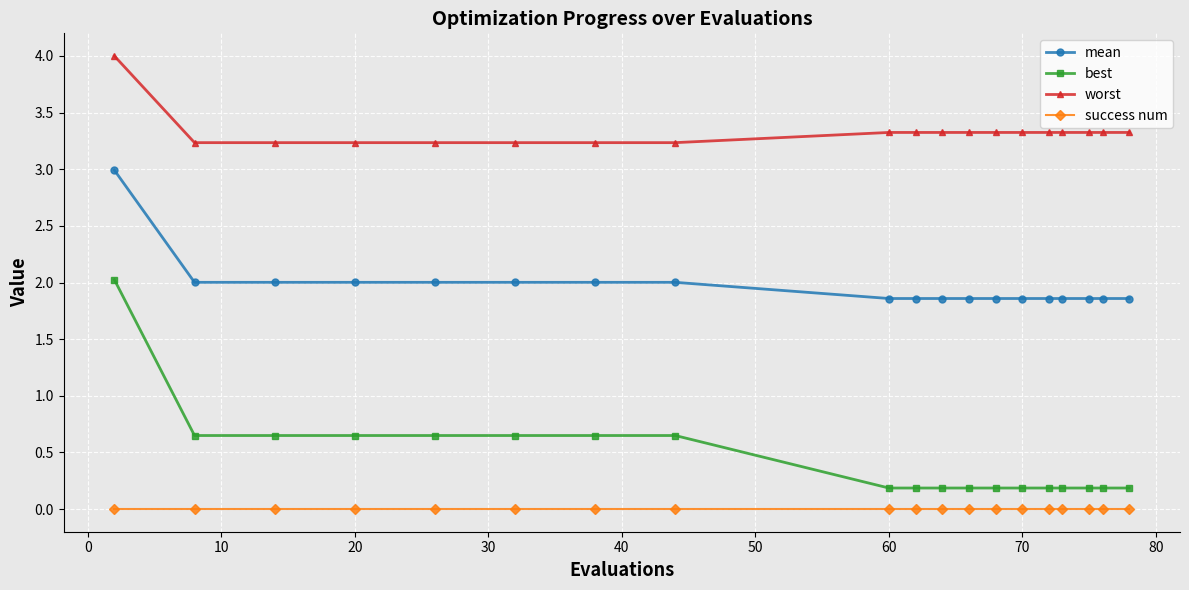

Which series has the widest spread of values?

best